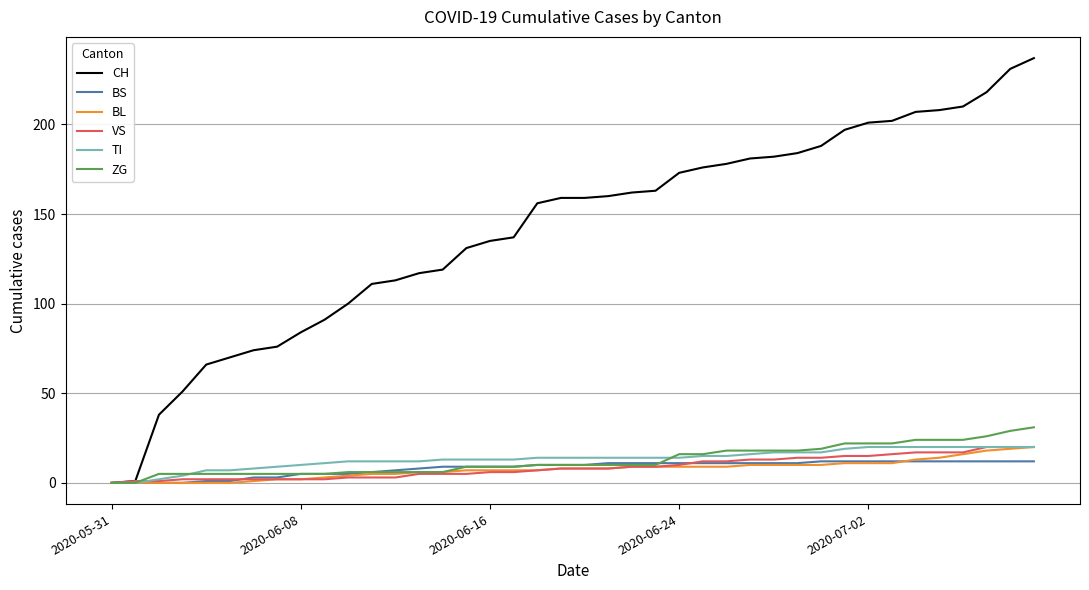

What is the maximum value shown in the chart?

237